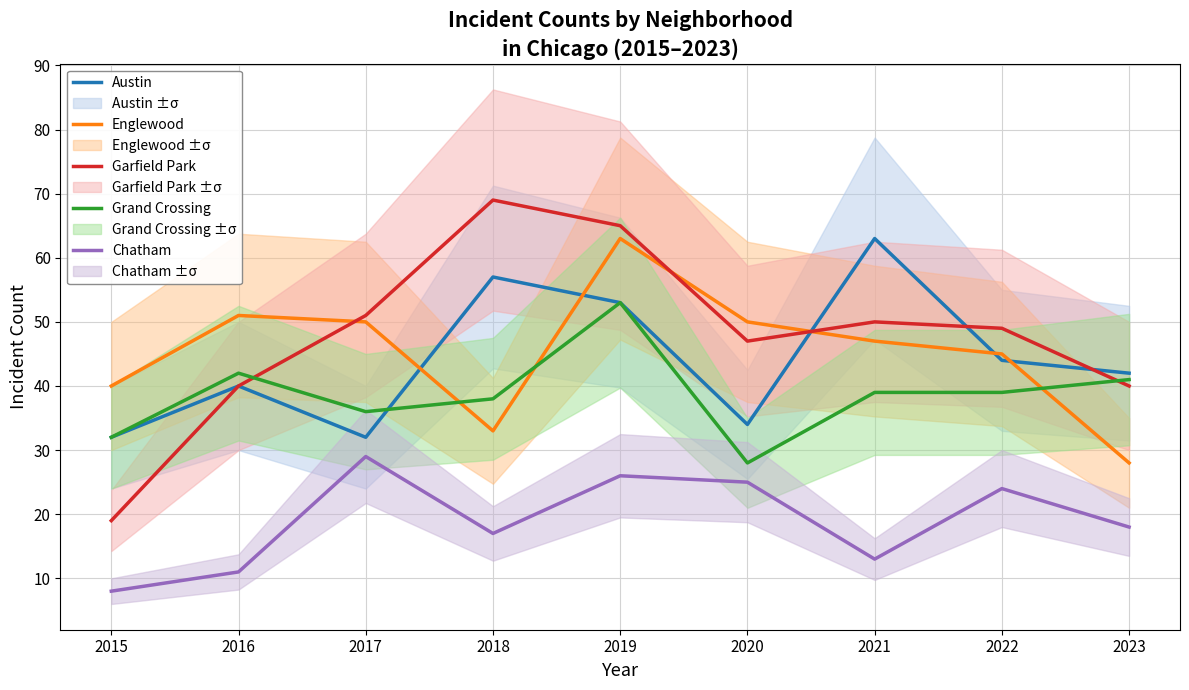

Which series changed the most between 2016 and 2018?

Garfield Park